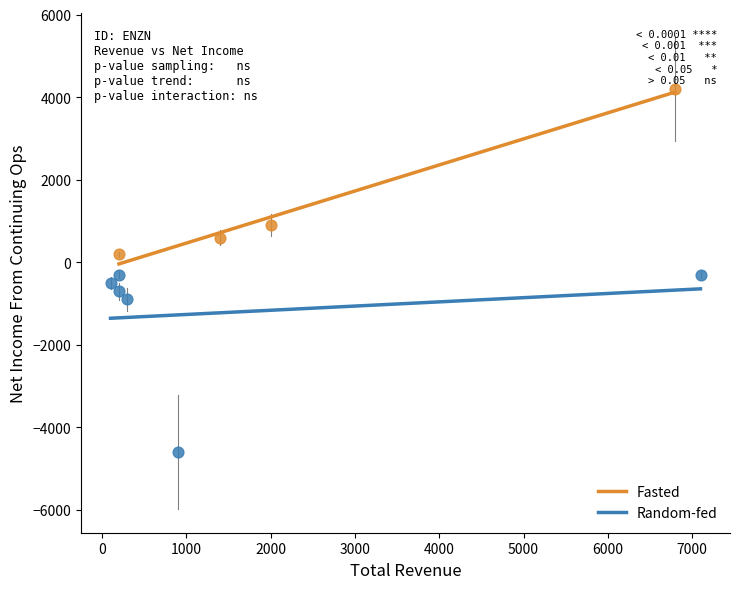

Which series has the largest Y range (max minus min)?

Random-fed